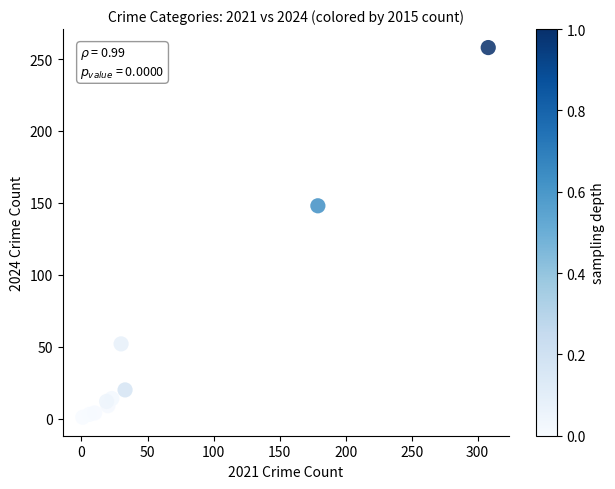

What Y value in the scatter plot is closest to 129?

148